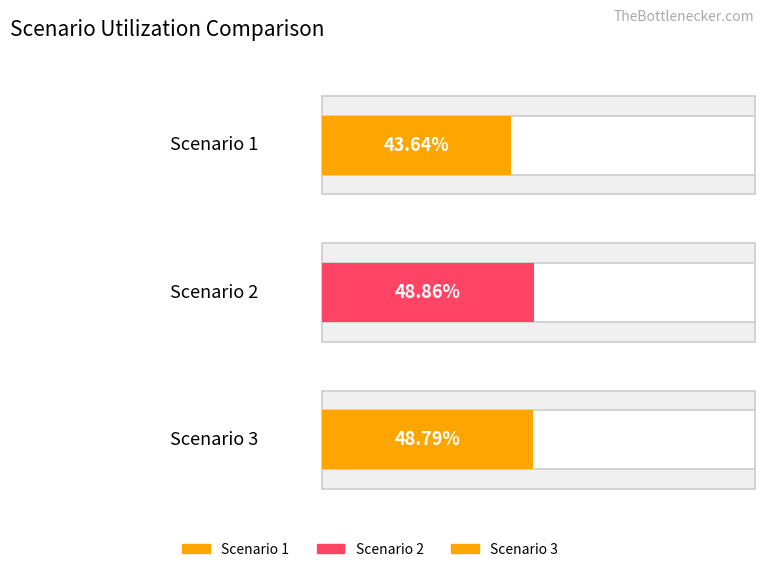

The Scenario 3 series shows 48.8 at 4. True or false?

True